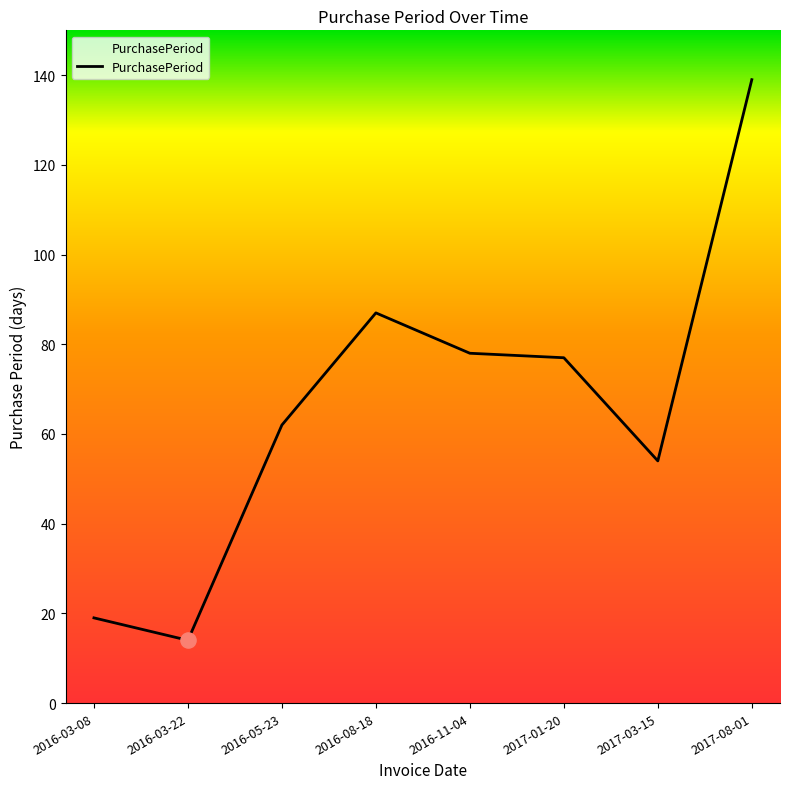

What is the change in value from 2016-03-08 to 2017-03-15?

+35